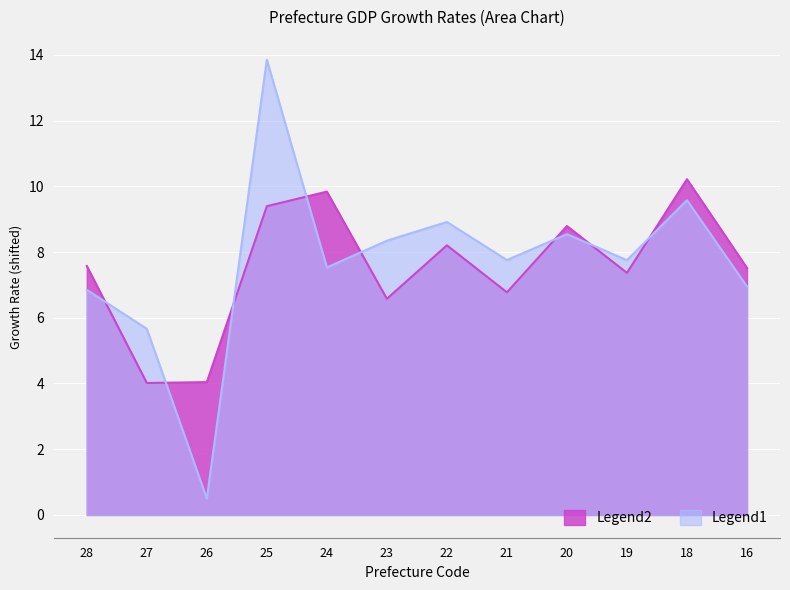

Which series has the largest total across all categories?

Legend1